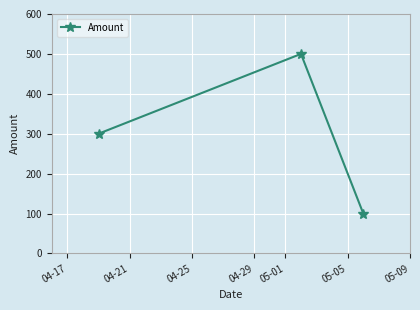

What is the minimum value shown in the chart?

100